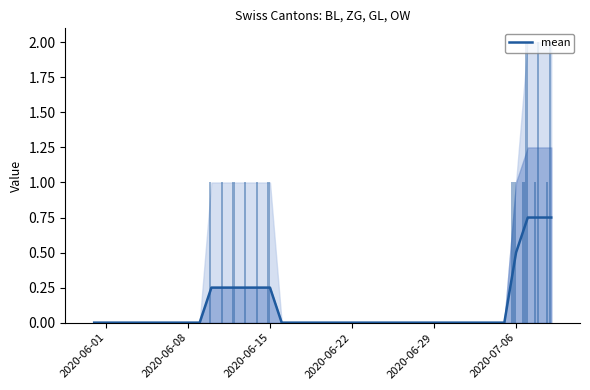

How many data points in mean are above 0?

10